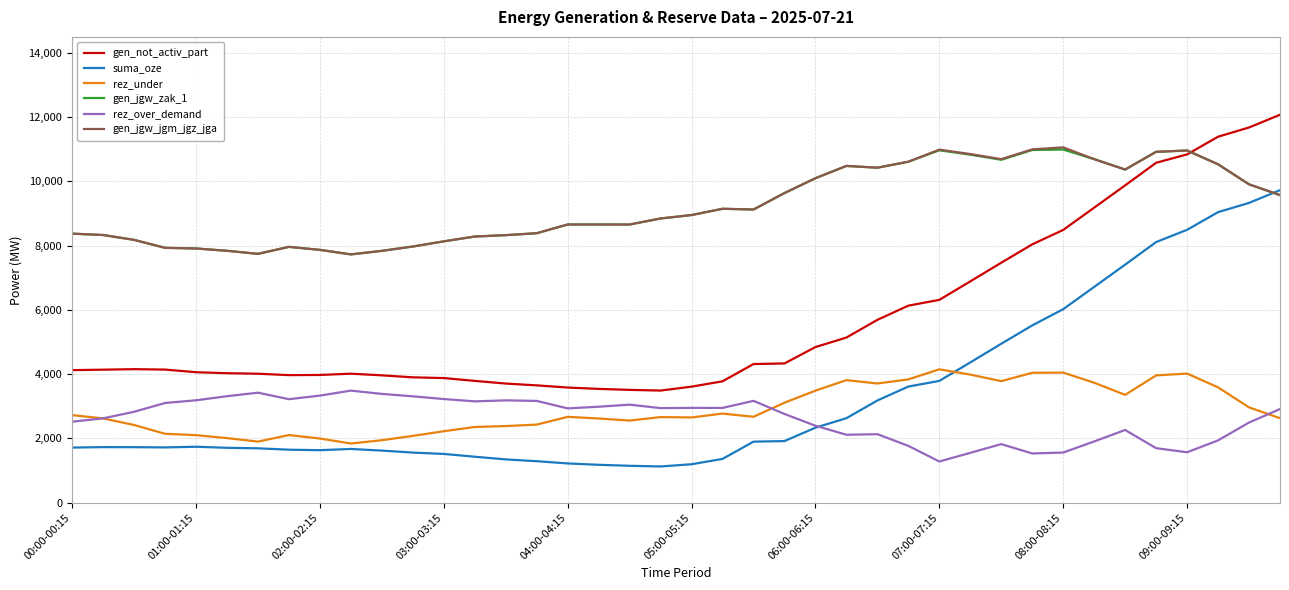

What is the lowest value of the gen_not_activ_part series?

3490